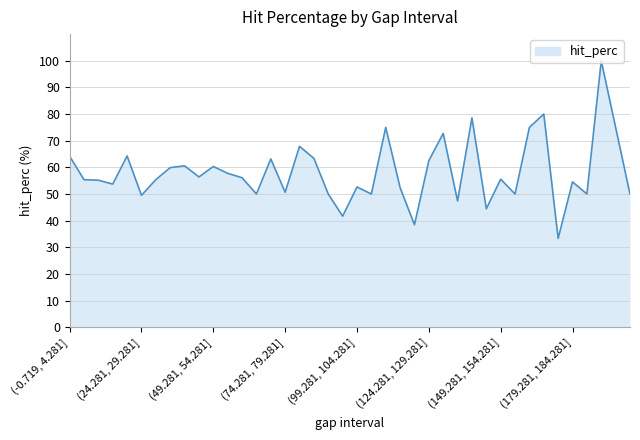

What is the maximum value shown in the chart?

100.0